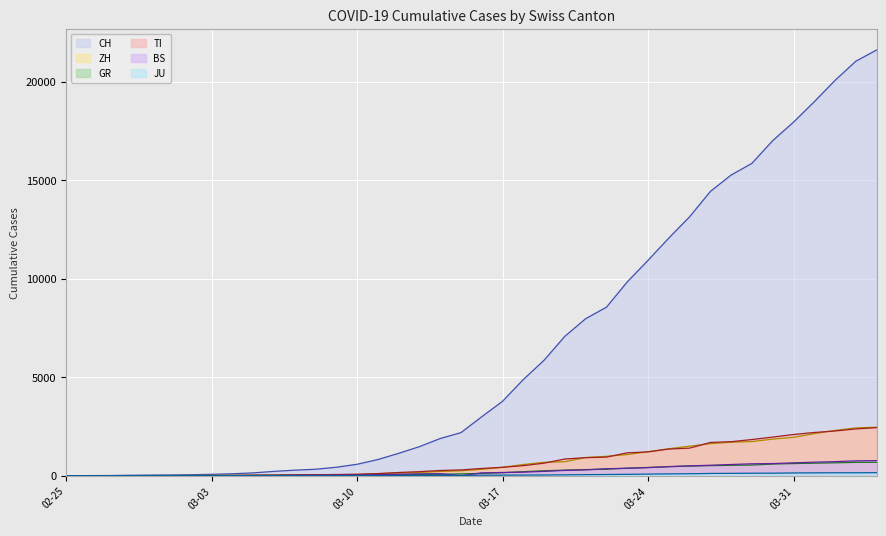

Which series has the largest total across all categories?

CH